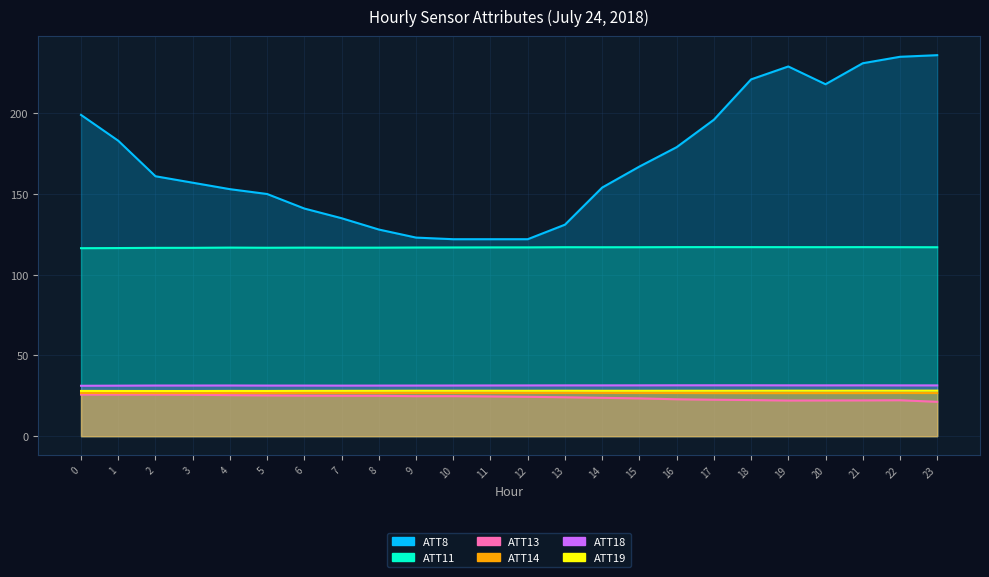

The ATT18 series shows 13.0 at 14. True or false?

False